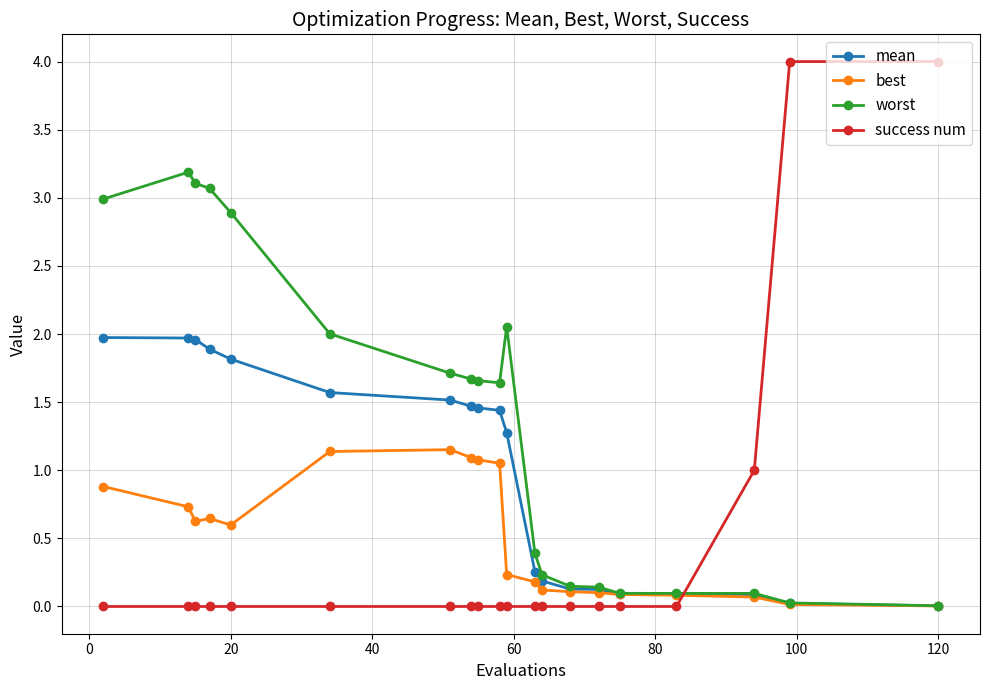

Which series ends up on top after the final intersection of success num and mean?

success num